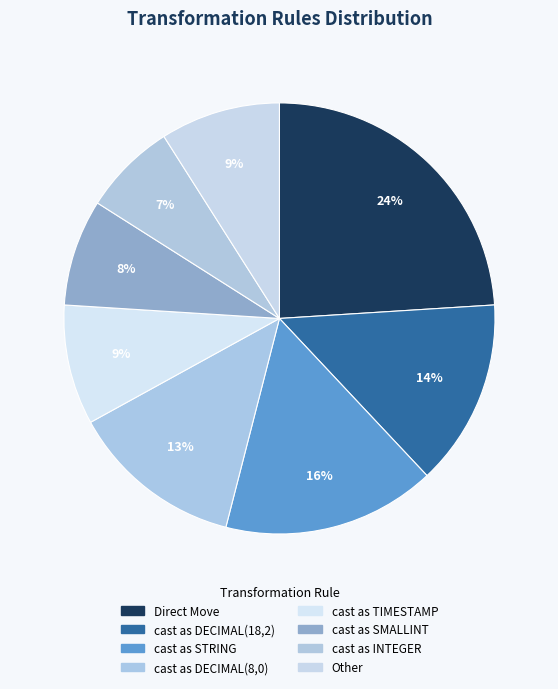

Count the number of slices in the pie.

8